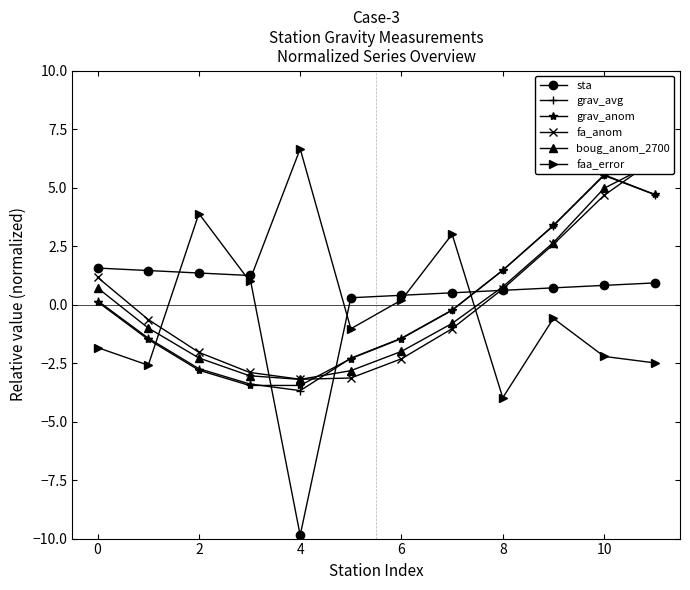

True or false: grav_avg and grav_anom intersect in this chart.

True